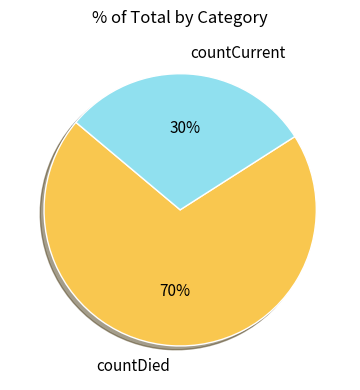

Which category accounts for the majority?

countDied